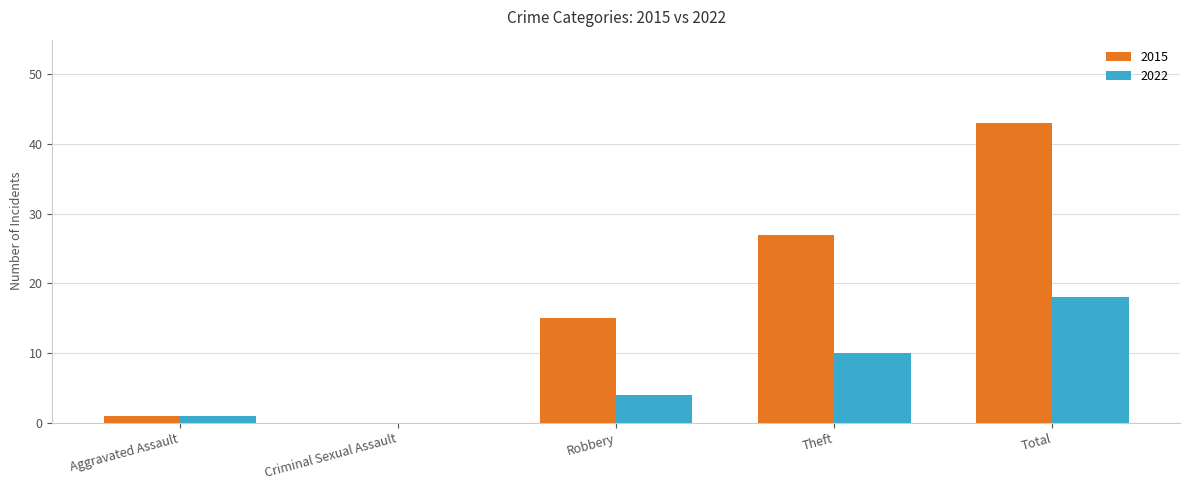

What is the sum of all 2015 values?

86